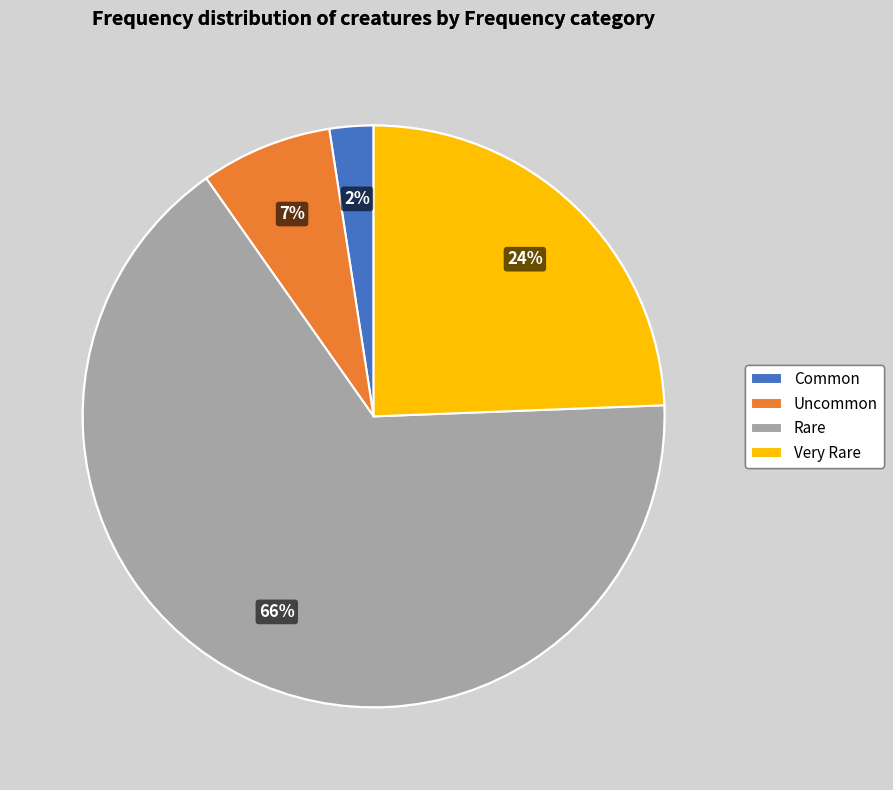

To the nearest percent, what is the difference between the Common and Uncommon slice percentages?

5%